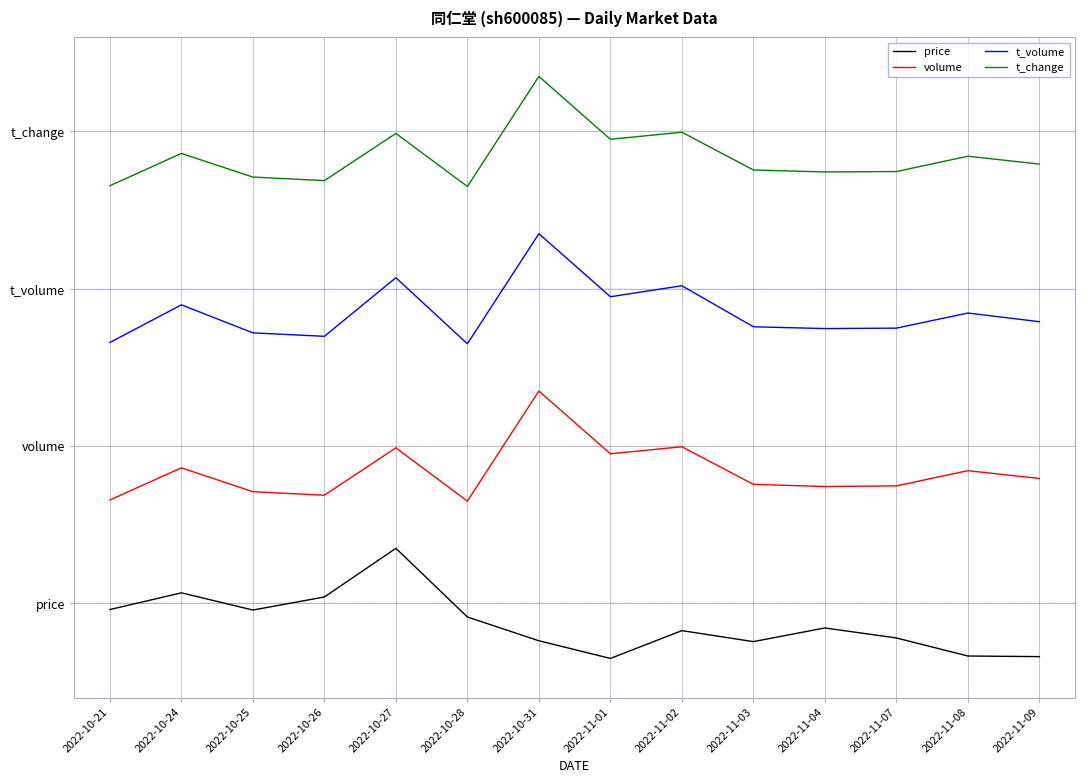

Reading left to right, list all the values displayed in this chart.

price: 2022-10-21=-0.0	2022-10-24=0.1	2022-10-25=-0.0	2022-10-26=0.0	2022-10-27=0.3	2022-10-28=-0.1	2022-10-31=-0.2	2022-11-01=-0.3	2022-11-02=-0.2	2022-11-03=-0.2	2022-11-04=-0.2	2022-11-07=-0.2	2022-11-08=-0.3	2022-11-09=-0.3
volume: 2022-10-21=0.7	2022-10-24=0.9	2022-10-25=0.7	2022-10-26=0.7	2022-10-27=1.0	2022-10-28=0.7	2022-10-31=1.4	2022-11-01=1.0	2022-11-02=1.0	2022-11-03=0.8	2022-11-04=0.7	2022-11-07=0.7	2022-11-08=0.8	2022-11-09=0.8
t_volume: 2022-10-21=1.7	2022-10-24=1.9	2022-10-25=1.7	2022-10-26=1.7	2022-10-27=2.1	2022-10-28=1.6	2022-10-31=2.4	2022-11-01=1.9	2022-11-02=2.0	2022-11-03=1.8	2022-11-04=1.7	2022-11-07=1.7	2022-11-08=1.8	2022-11-09=1.8
t_change: 2022-10-21=2.7	2022-10-24=2.9	2022-10-25=2.7	2022-10-26=2.7	2022-10-27=3.0	2022-10-28=2.6	2022-10-31=3.4	2022-11-01=3.0	2022-11-02=3.0	2022-11-03=2.8	2022-11-04=2.7	2022-11-07=2.7	2022-11-08=2.8	2022-11-09=2.8